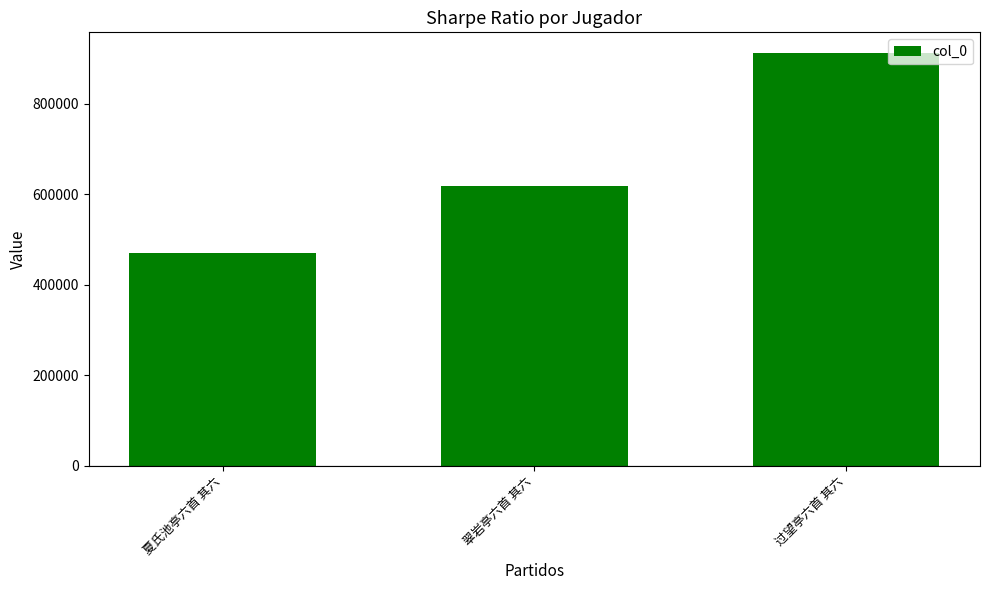

What is the ratio of the value at 翠岩亭六首 其六 to the value at 过望亭六首 其六?

0.7